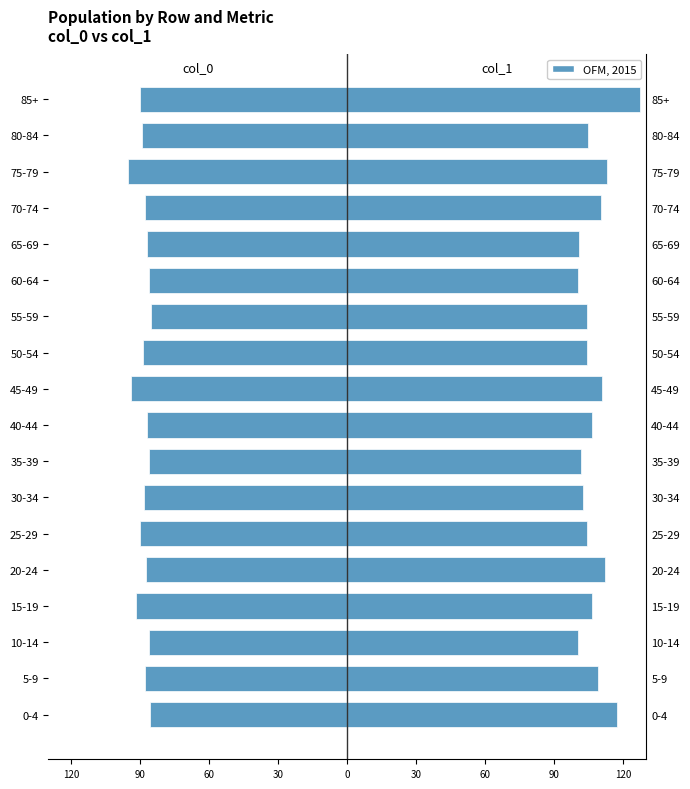

What is the maximum value shown in the chart?

127.1